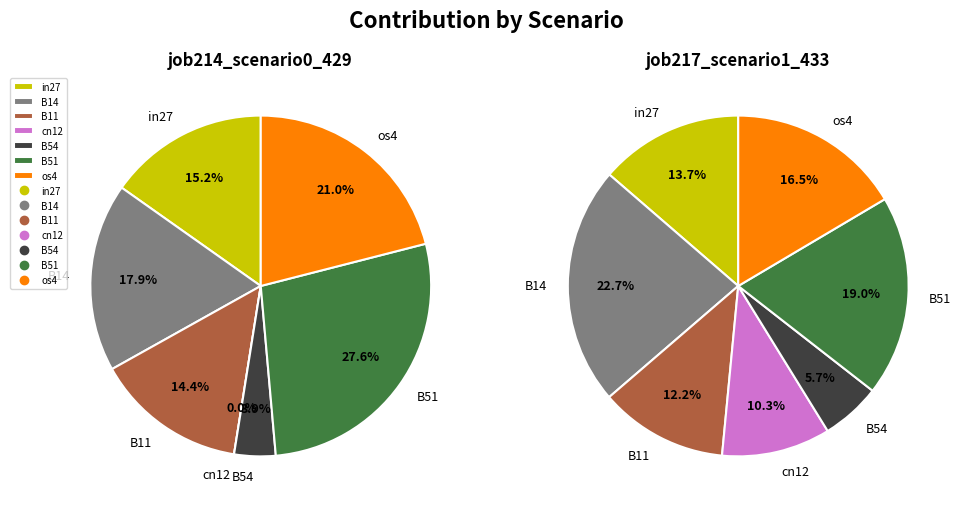

How many slices are in this pie chart?

7